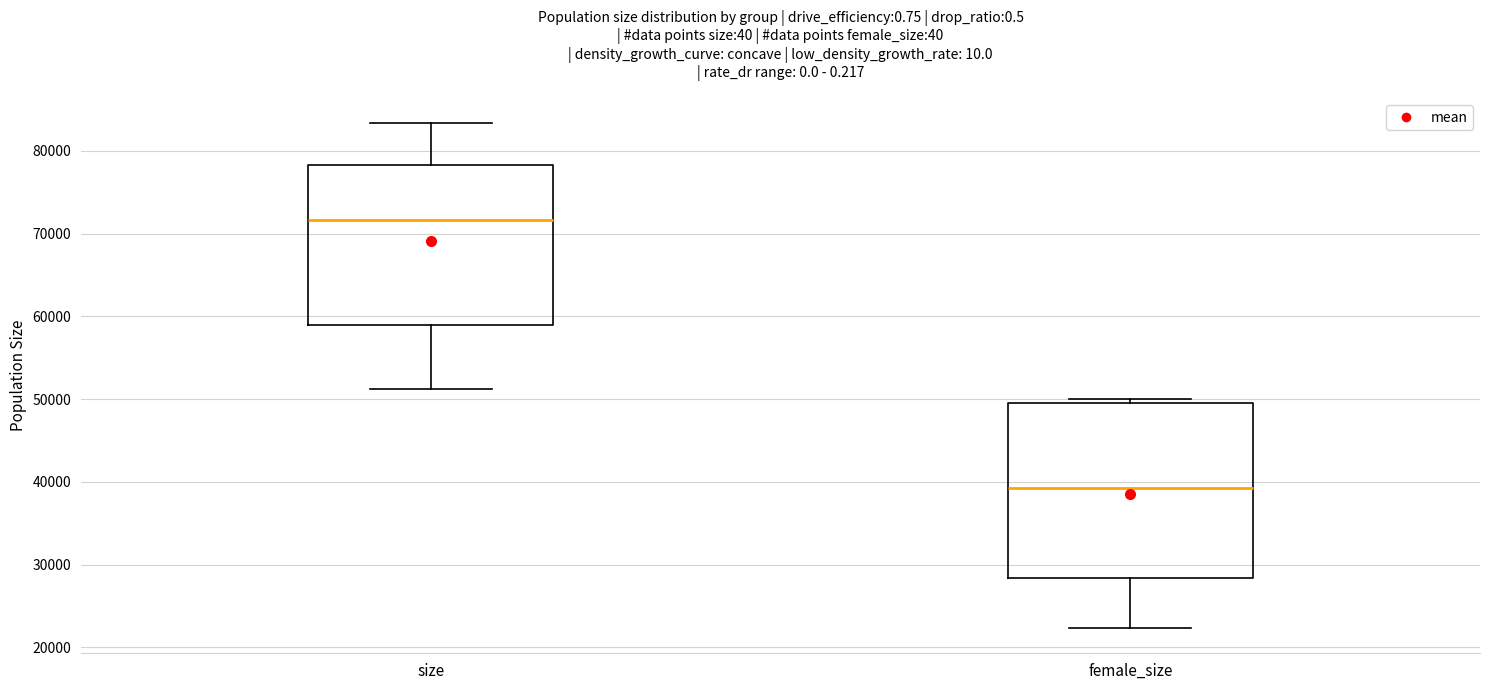

Reading left to right, read every box against the y-axis: the position of its median line, the range the box covers, and the ends of its whiskers. The values are not printed on the chart, so give them approximately, as read against the axis.

size: median 72000, box 59000 to 78000, whiskers 51000 to 83000
female_size: median 39000, box 28000 to 50000, whiskers 22000 to 50000 (just above the box's upper edge)